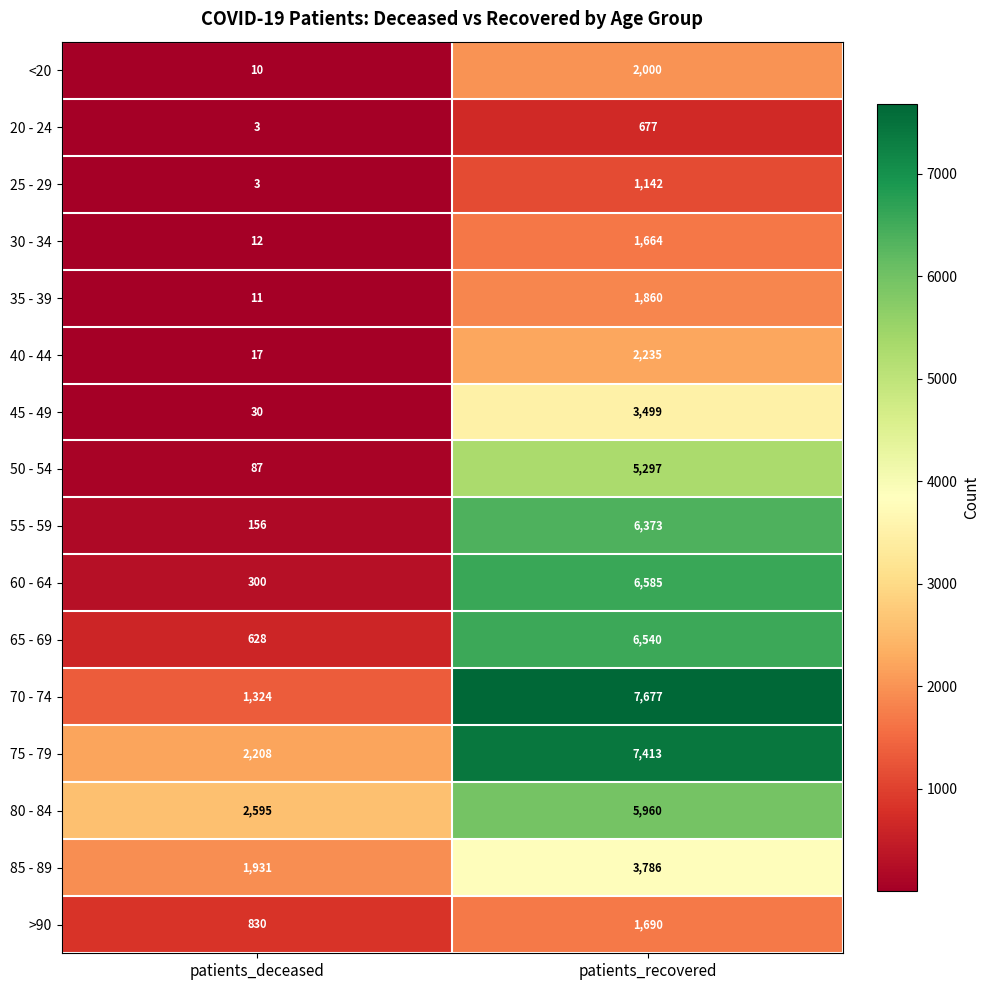

What value does the 60 - 64 series have at patients_deceased, to the nearest 100?

300